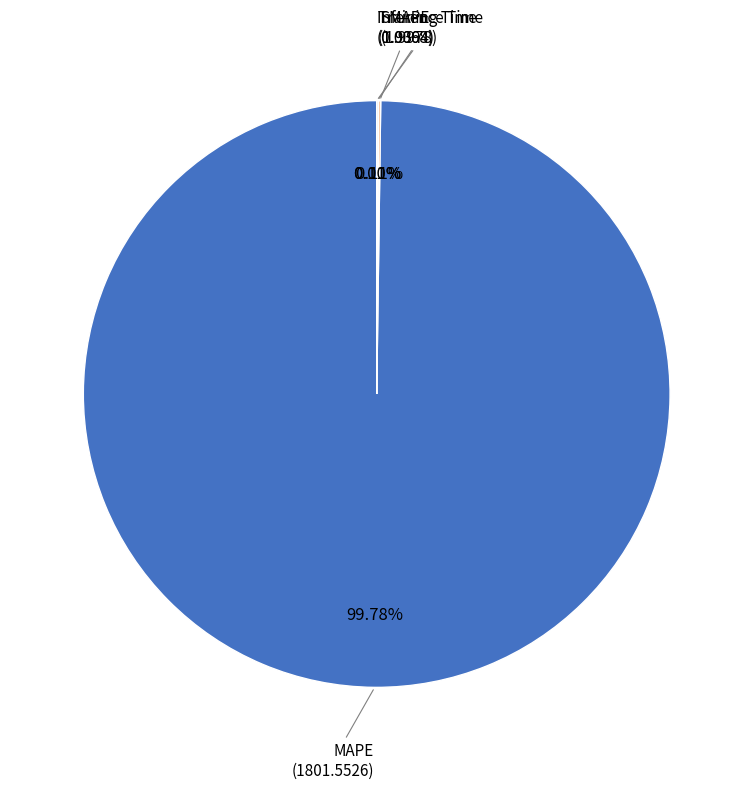

Which slice is the largest?

MAPE